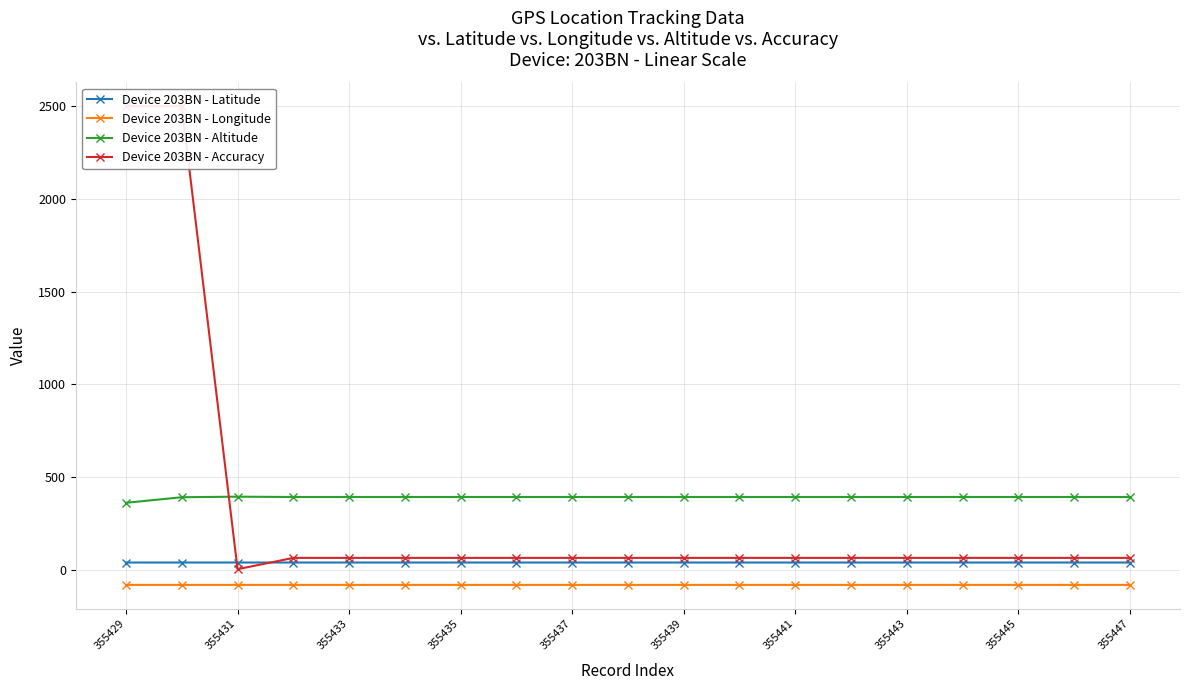

What is the maximum value for Device 203BN - Latitude?

40.1